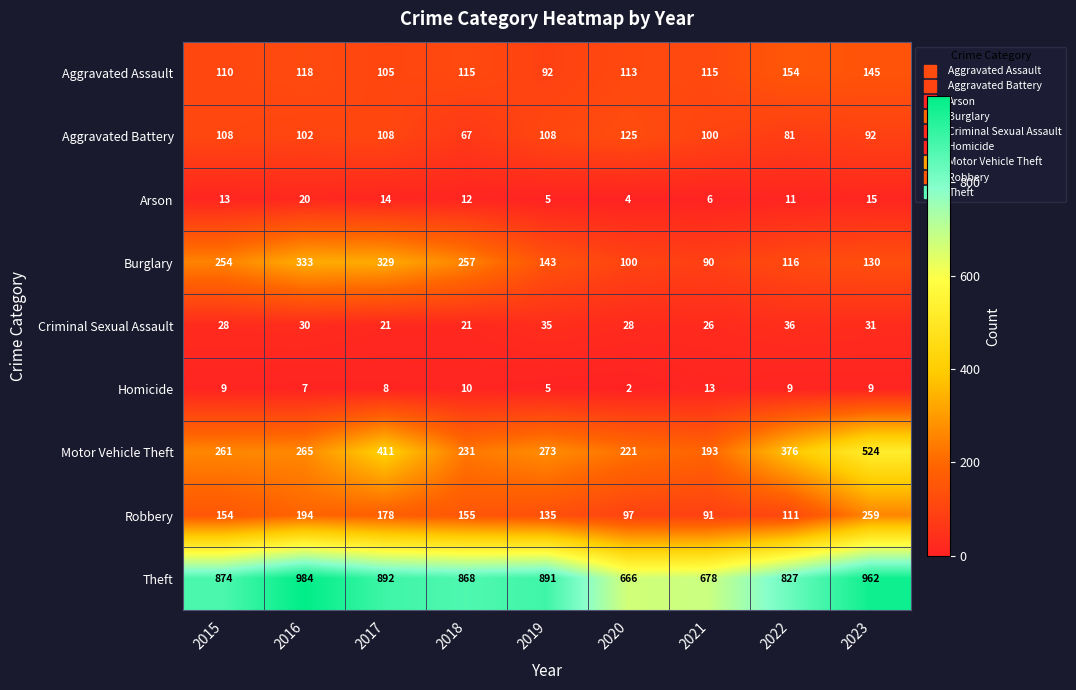

At 2015, list the series in order from largest to smallest.

Theft, Motor Vehicle Theft, Burglary, Robbery, Aggravated Assault, Aggravated Battery, Criminal Sexual Assault, Arson, Homicide